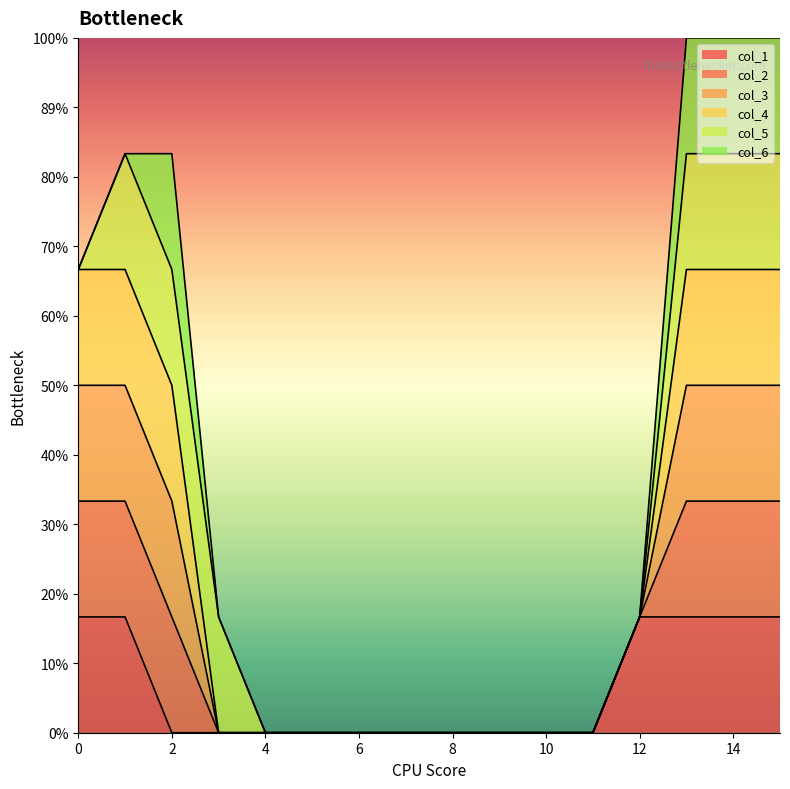

At which category does the chart reach its peak across all series?

2